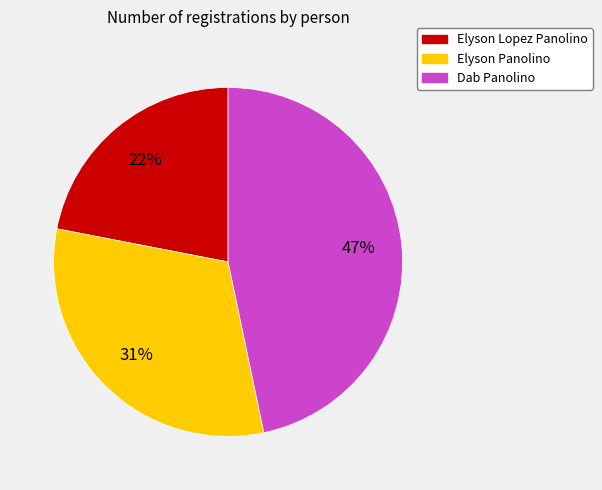

How many slices are in this pie chart?

3